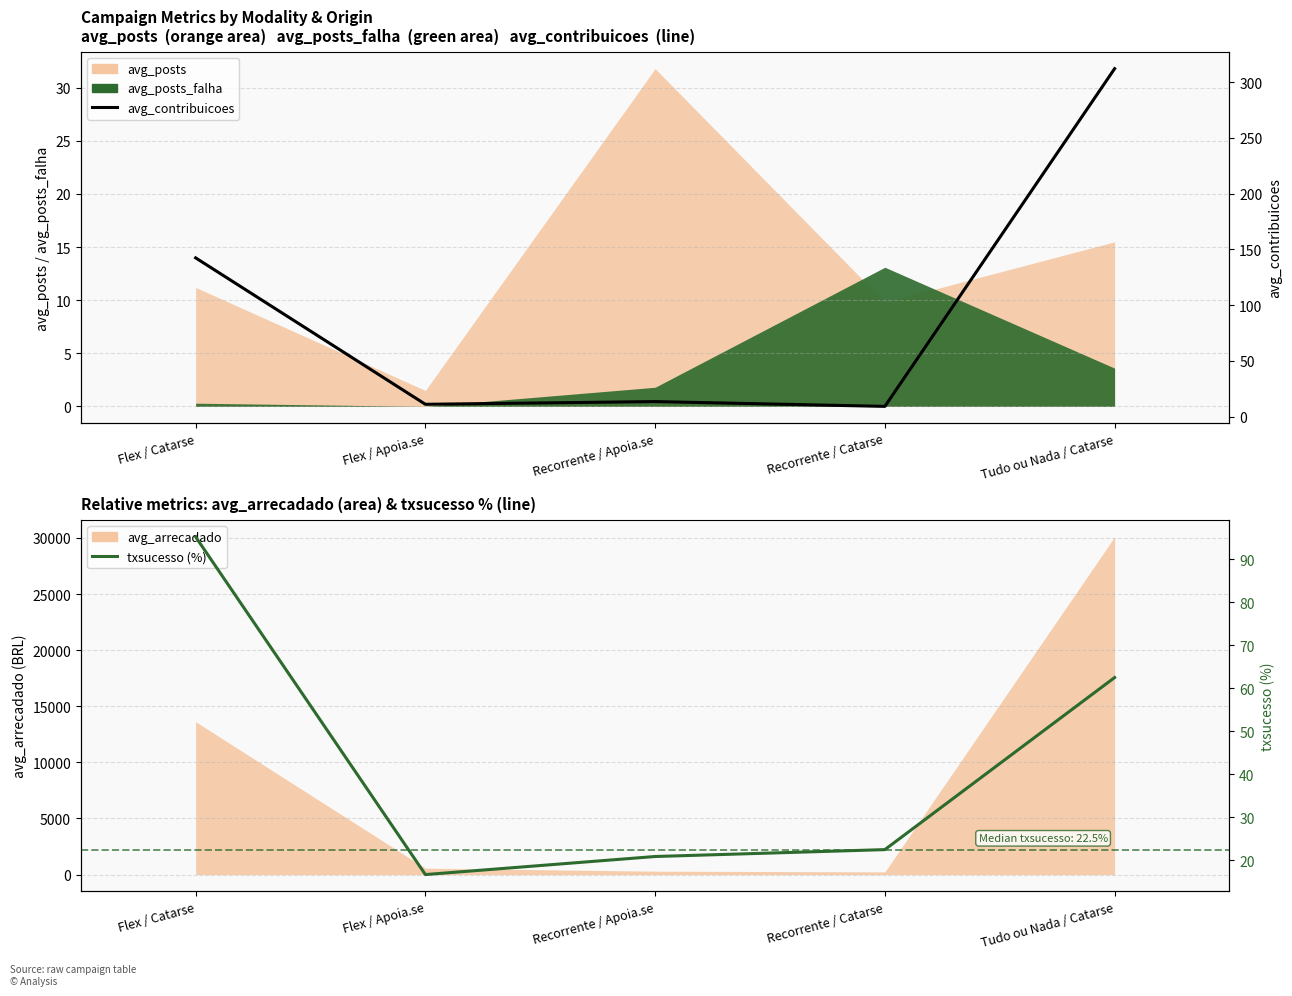

At which label does avg_contribuicoes reach its peak?

Tudo ou Nada / Catarse